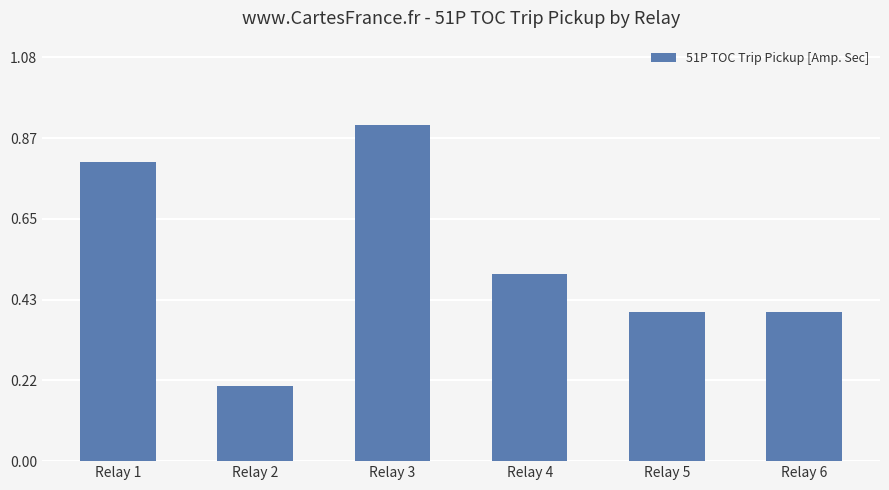

True or false: the data shows 0.8 at Relay 1.

True